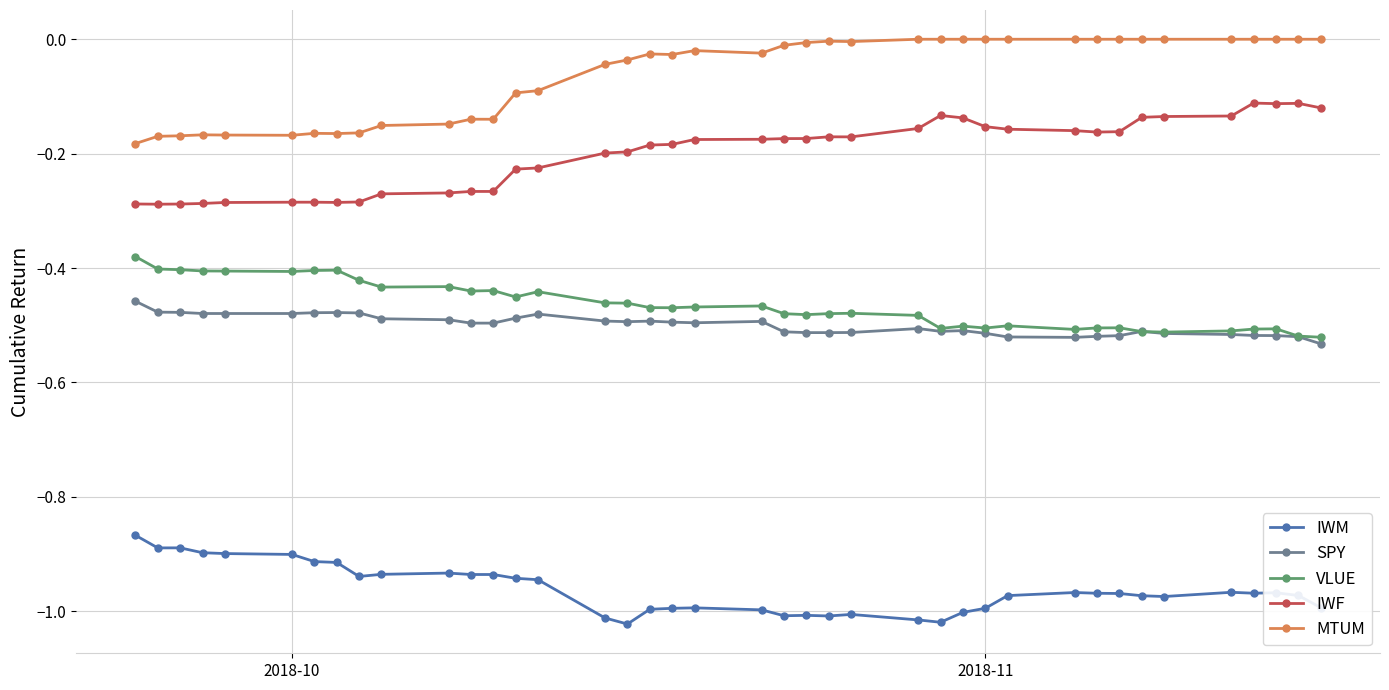

Which series has the largest total across all categories?

MTUM